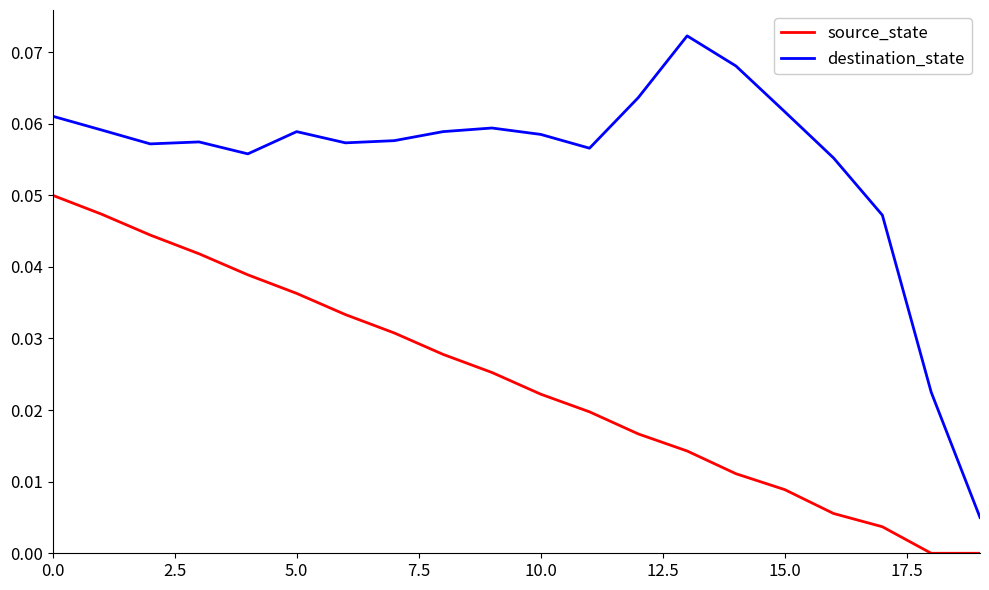

In destination_state, how many points are higher than both neighbors (excluding endpoints)?

4